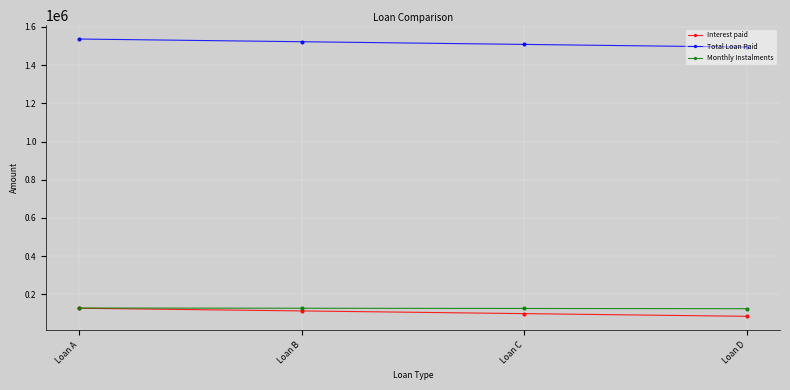

True or false: Total Loan Paid has a value of 1536900 at Loan A.

True